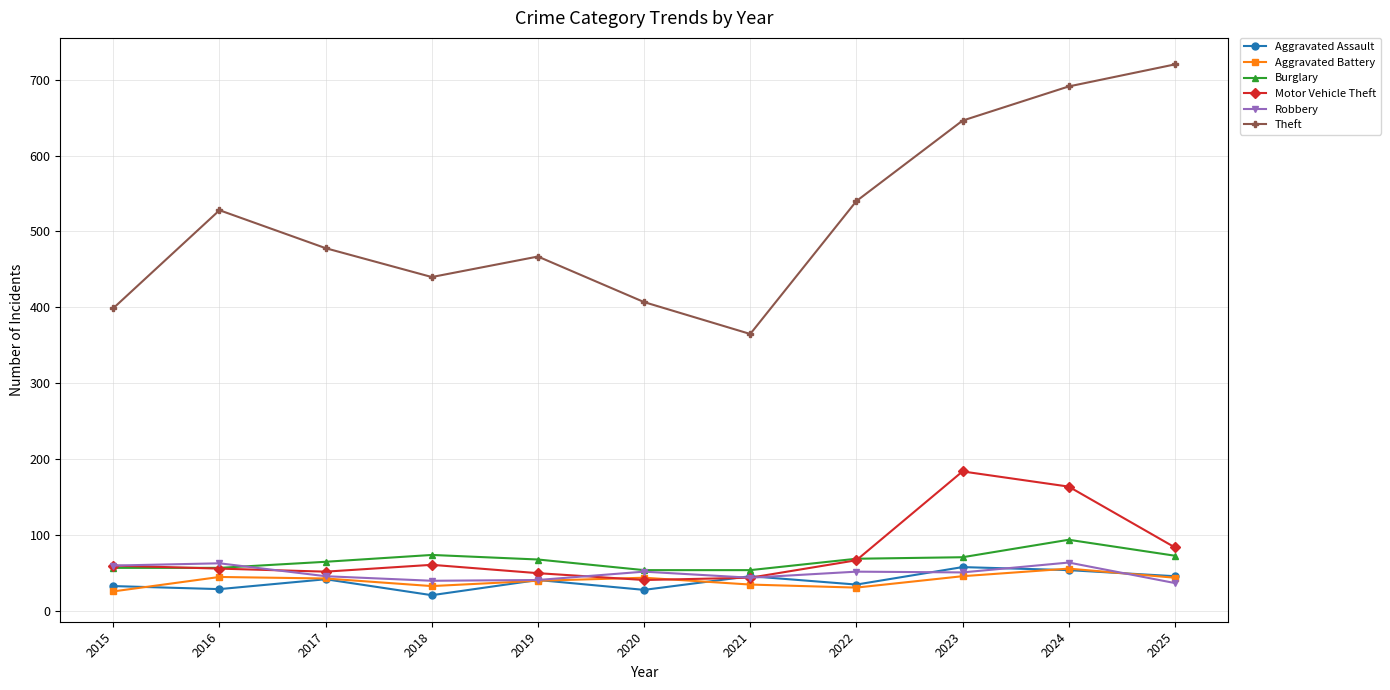

Is the value of Robbery at 2016 greater than the value of Burglary at 2020?

Yes